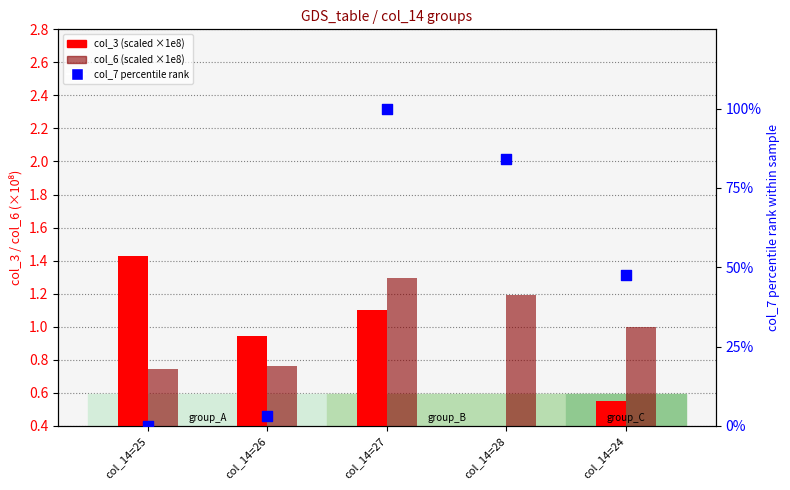

At how many categories does at least one series exceed 76?

2